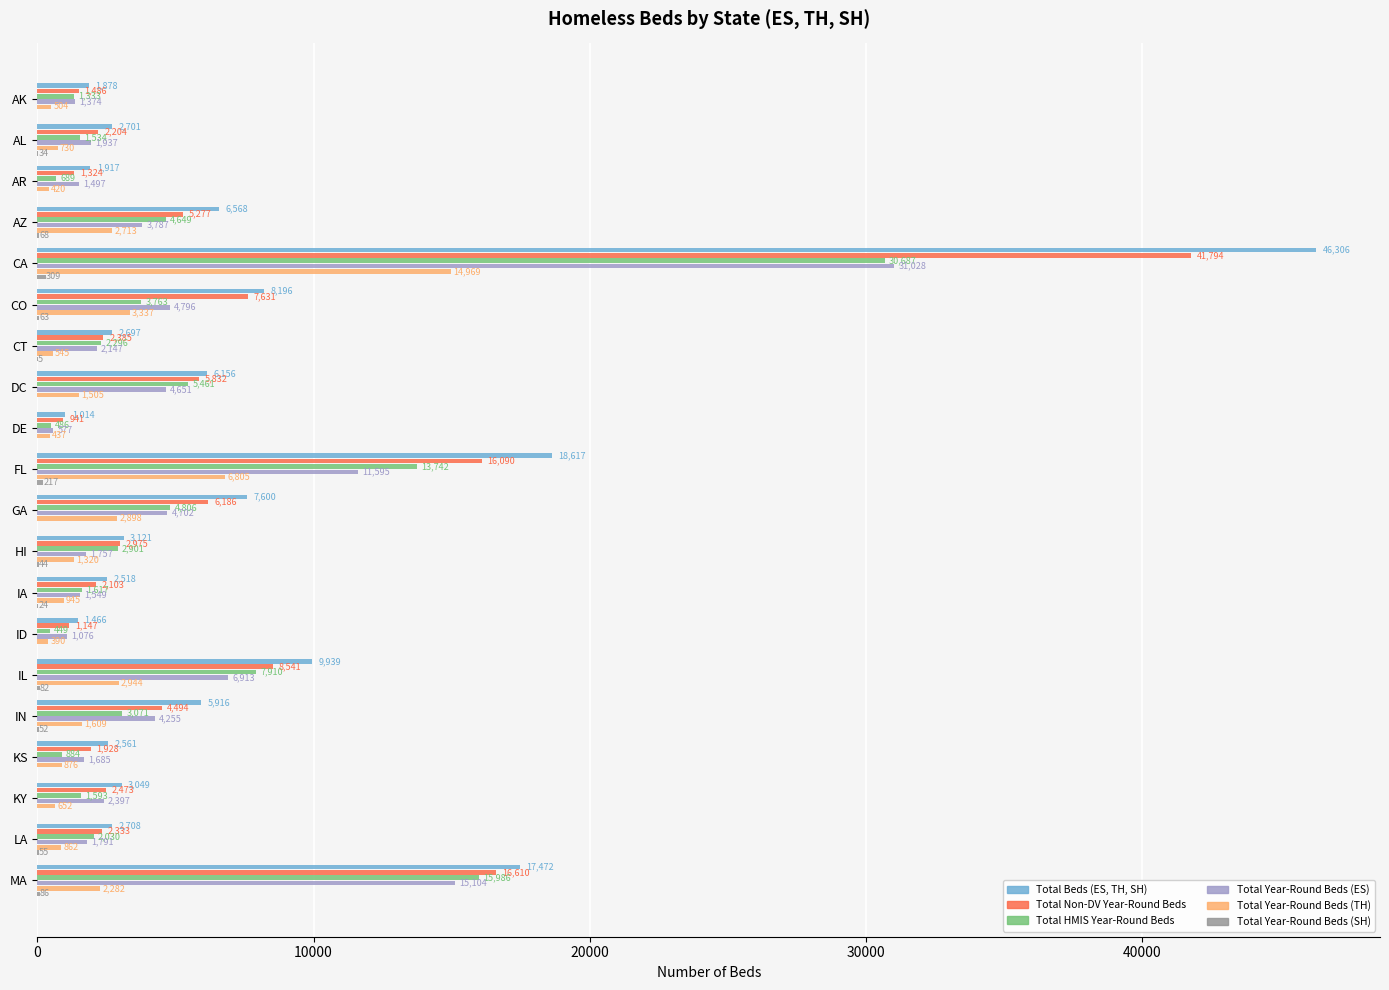

At which category is the sum across all series the highest?

CA